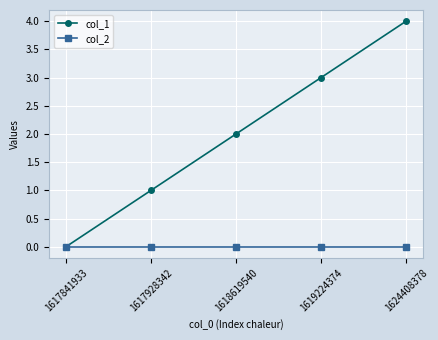

Which series has the largest total across all categories?

col_1